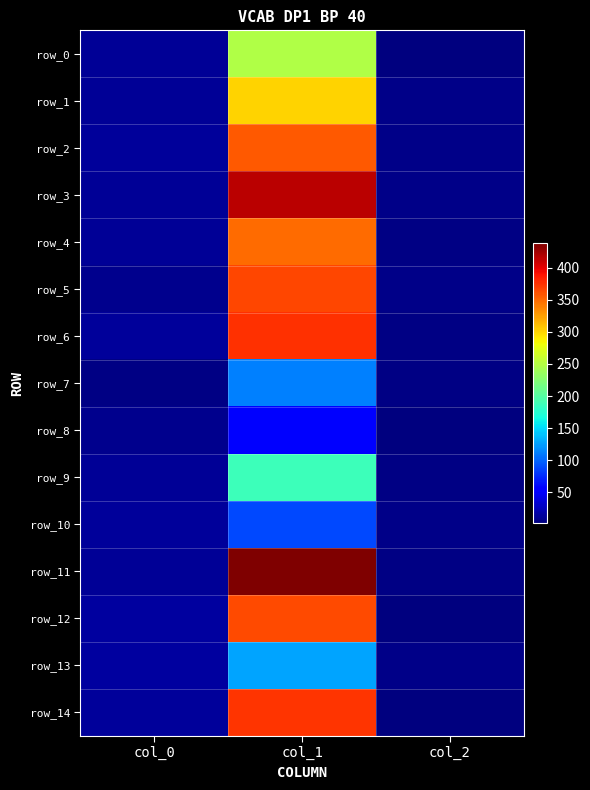

List the series in order of their peak value, lowest first.

row_8, row_10, row_7, row_13, row_9, row_0, row_1, row_4, row_2, row_12, row_5, row_14, row_6, row_3, row_11